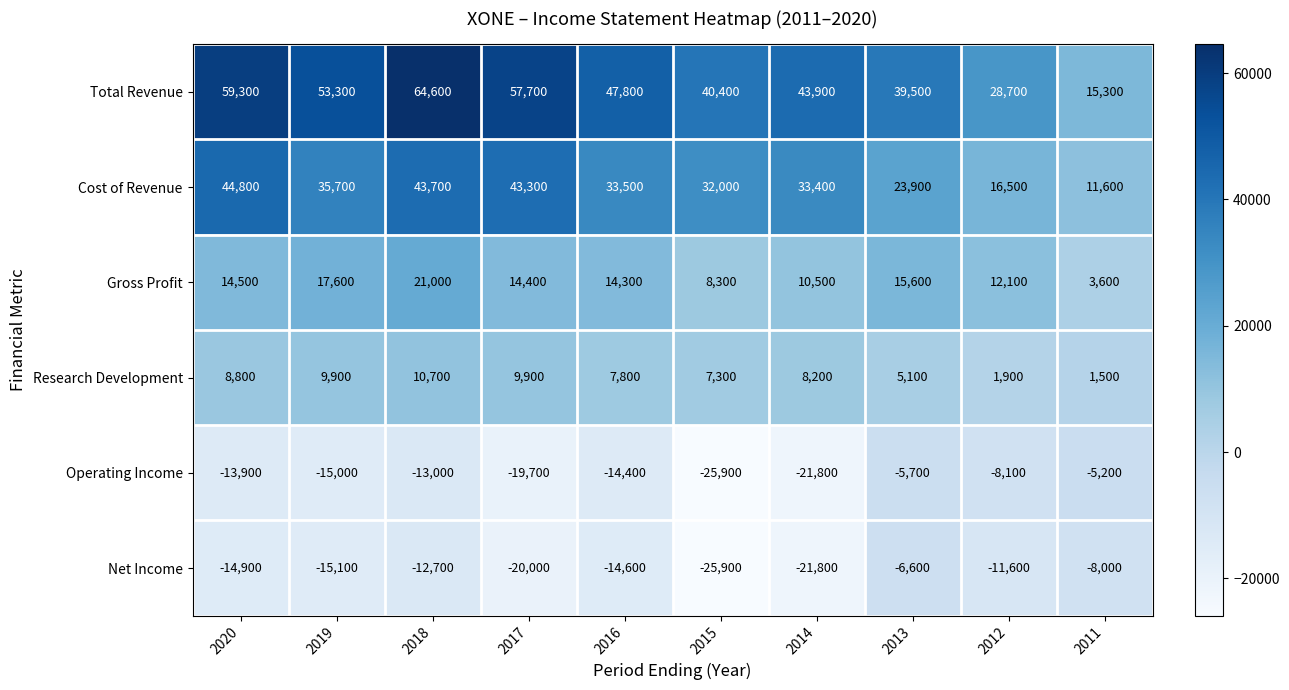

Is it true that Research Development equals 7300 at 2015?

True